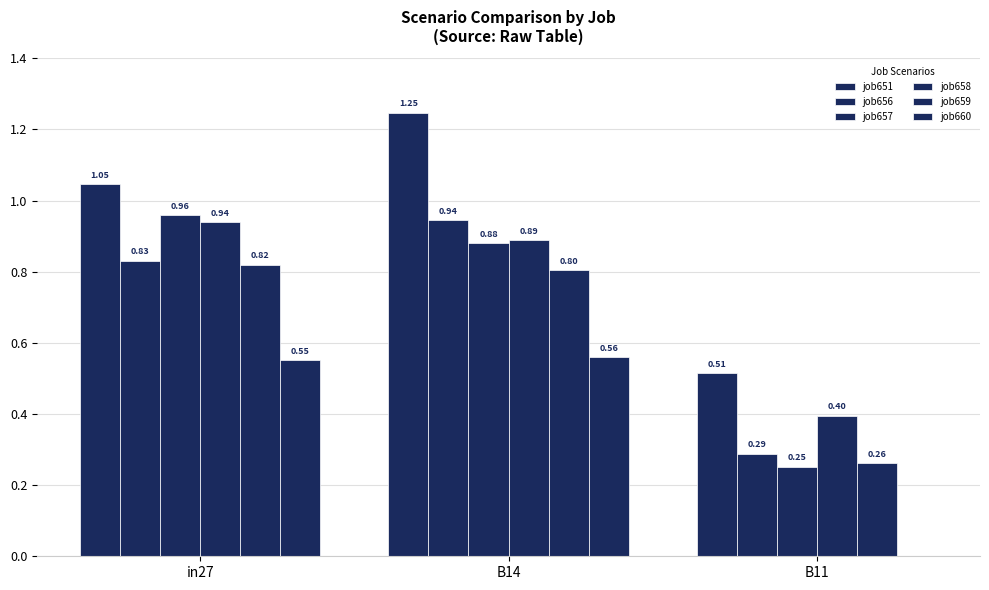

How many groups of bars are there?

3